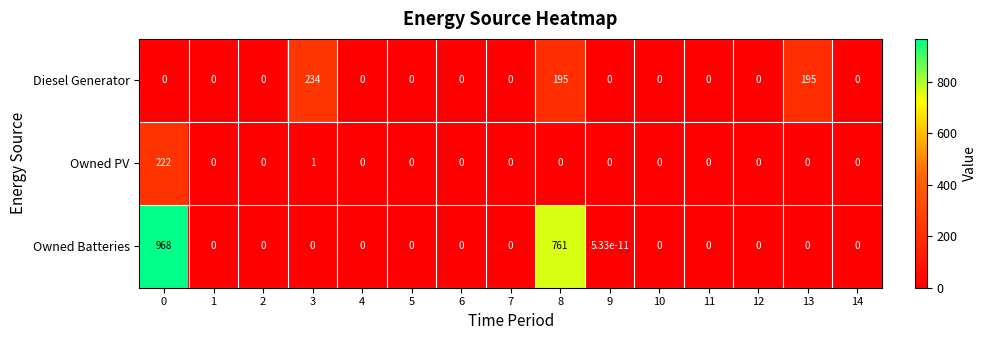

What is the maximum value for Owned PV?

222.0